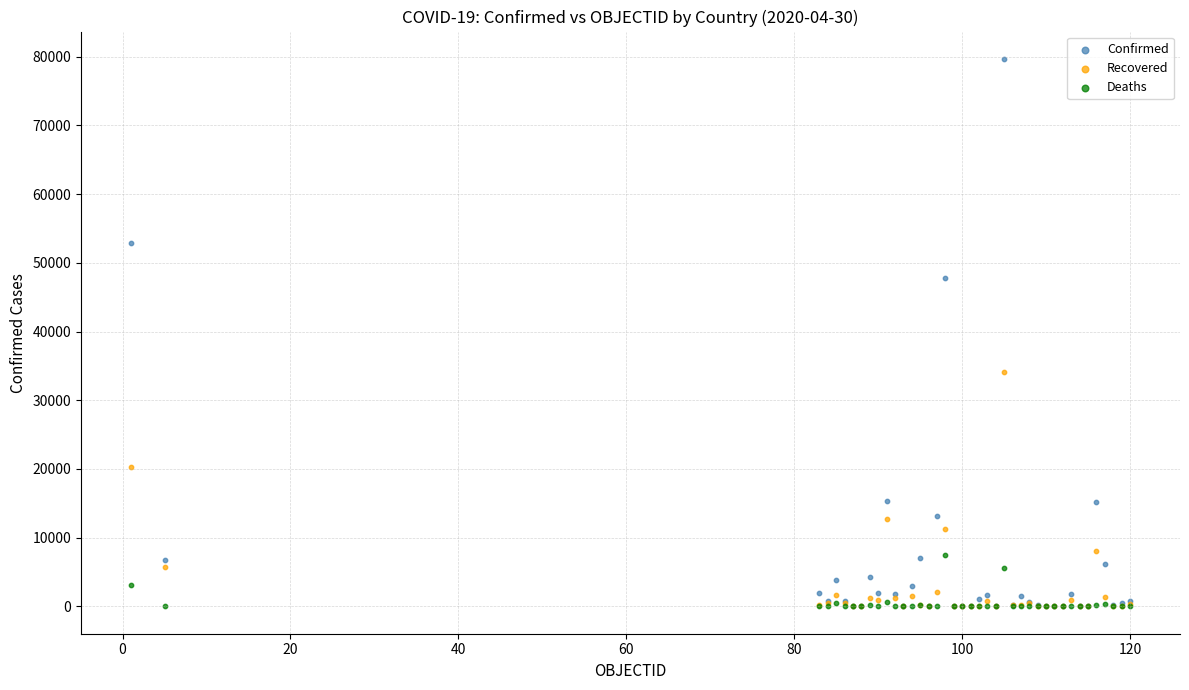

Across all series, what Y value is closest to 39842?

34132